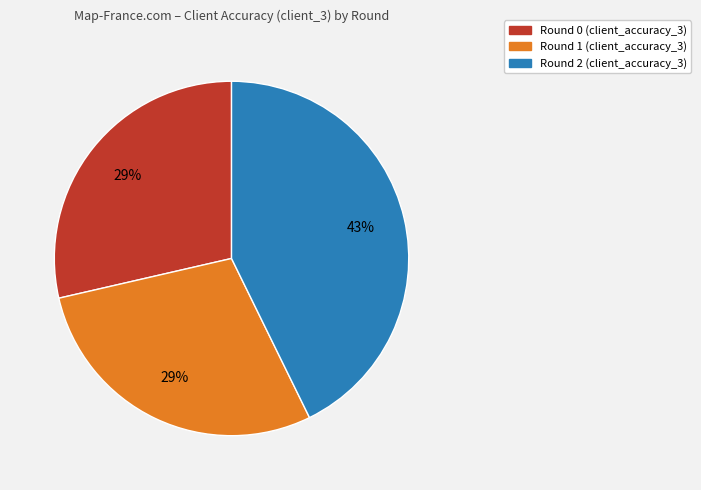

Is it true that Round 2 is 54% of the pie?

False